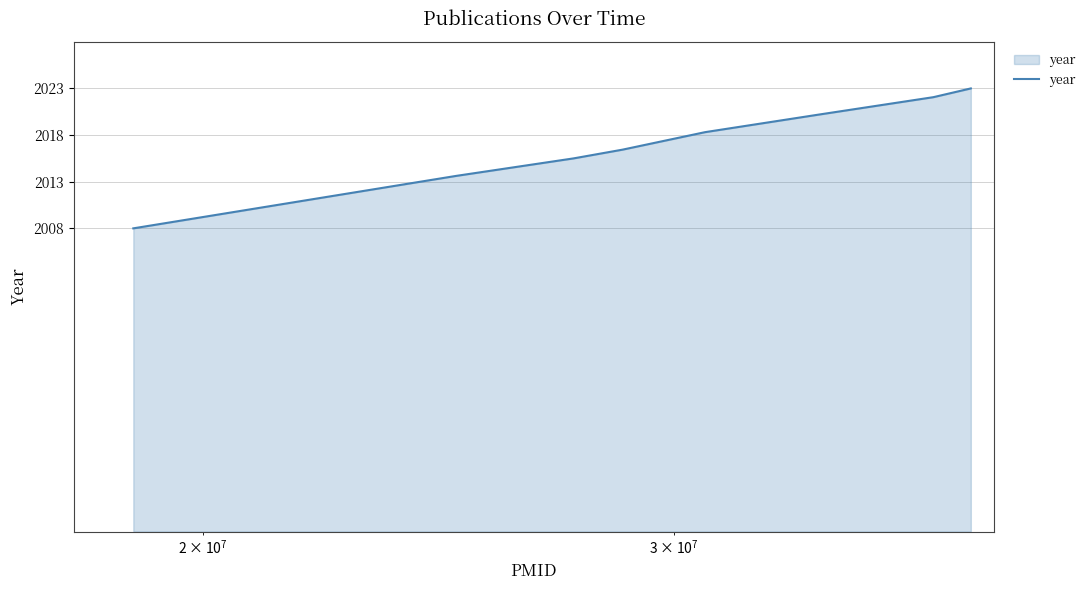

Does the chart display data point markers on the line(s)?

No